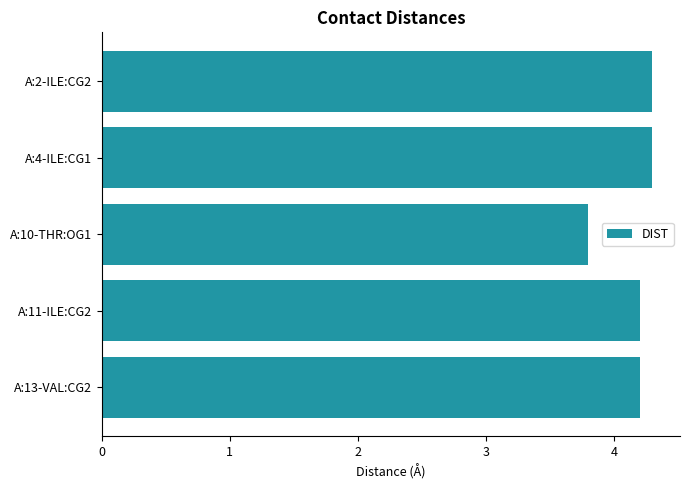

How many data points are less than 4?

1